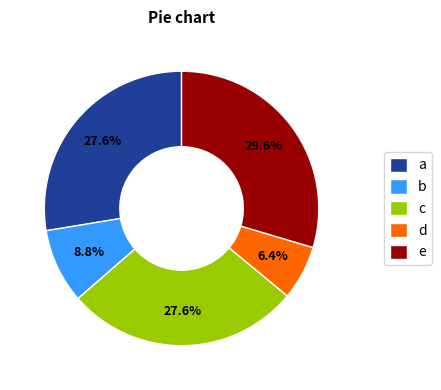

Does any single category account for the majority?

No